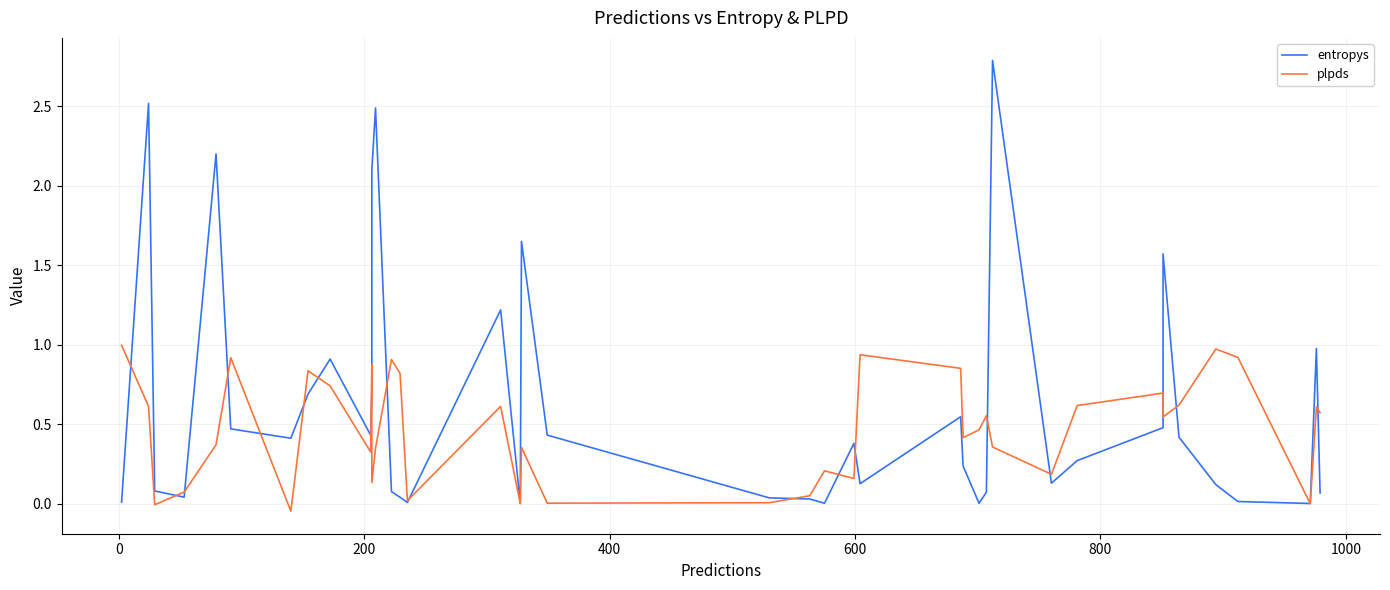

How many data points in plpds are less than 0?

2